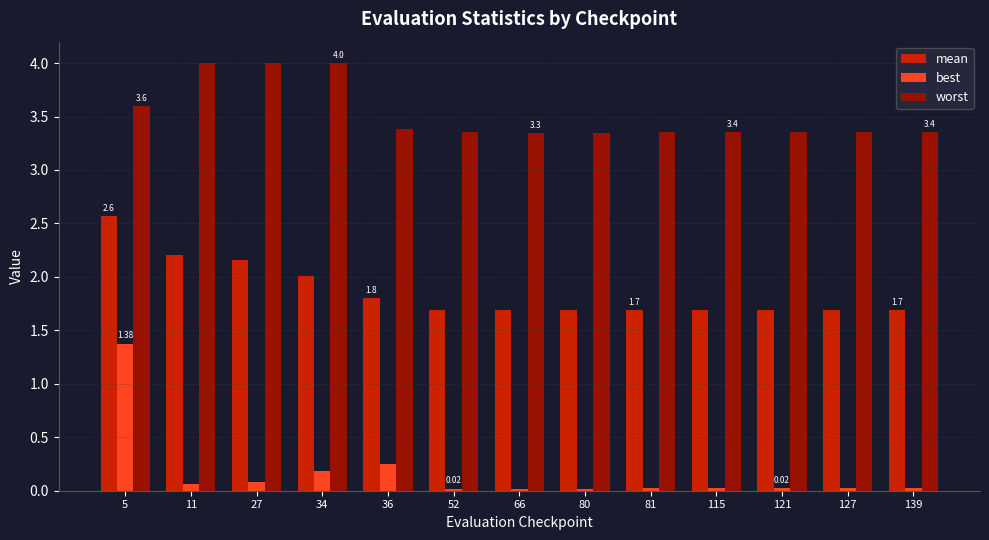

How many data points does each series have?

13